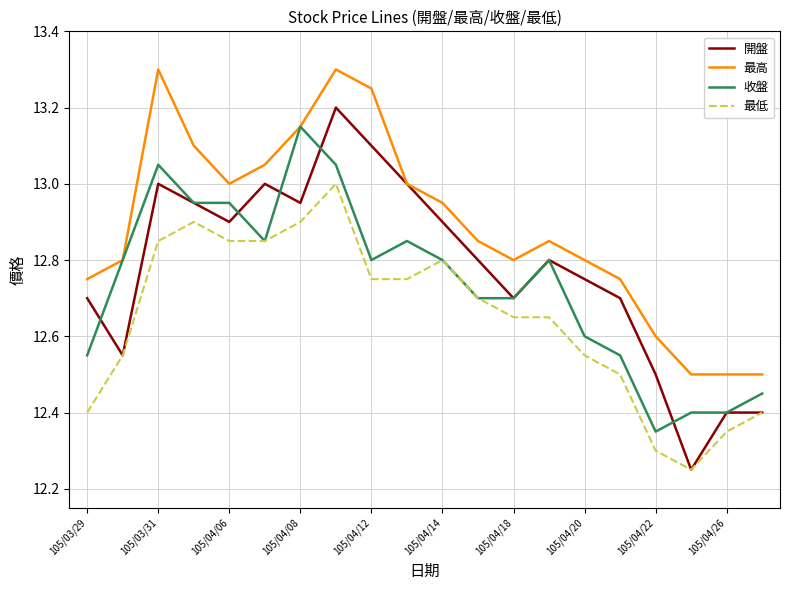

Rank the series by their average value, from highest to lowest.

最高, 開盤, 收盤, 最低